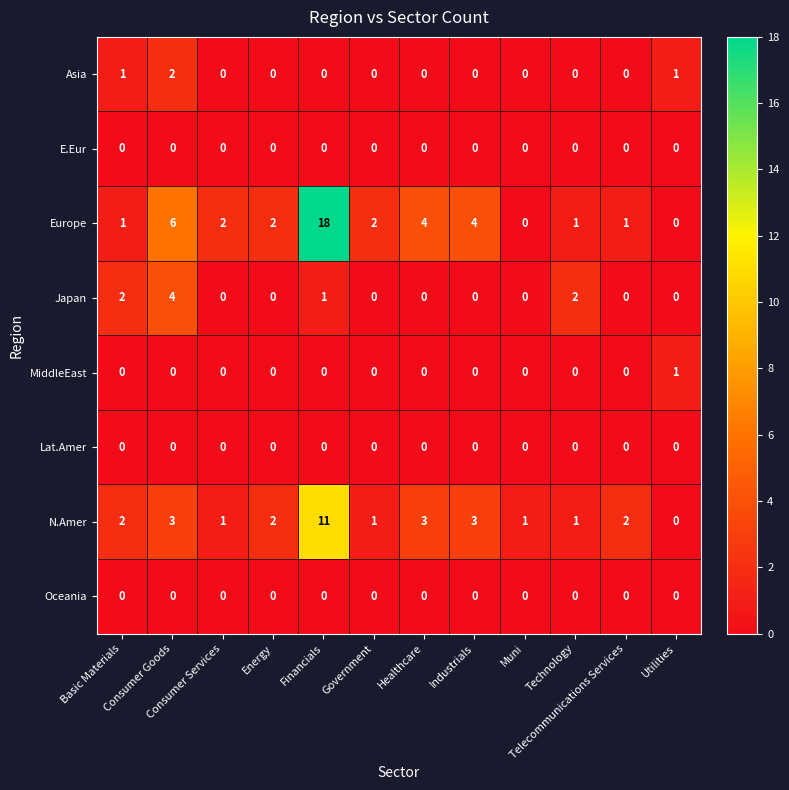

Count the Asia values in the range 0 to 1.

11